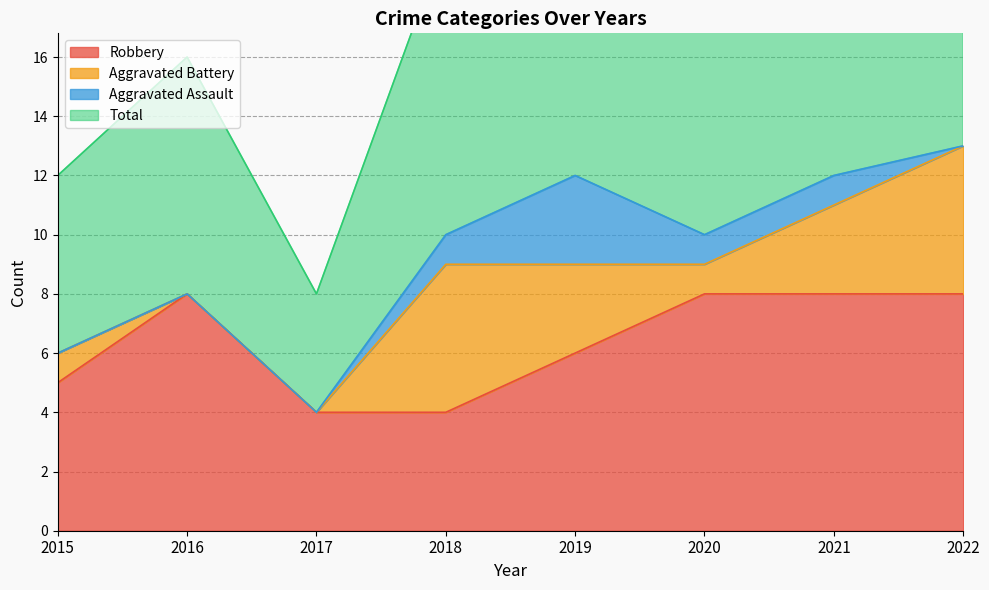

Between 2016 and 2019, which series saw the biggest shift?

Total